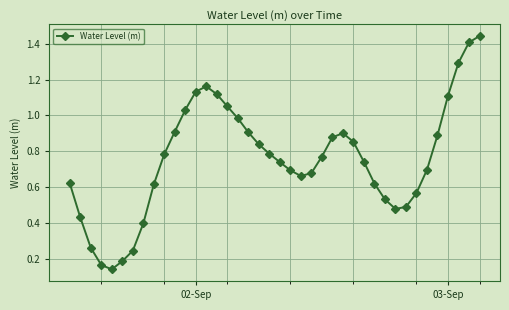

What is the difference between the maximum and minimum values?

1.3